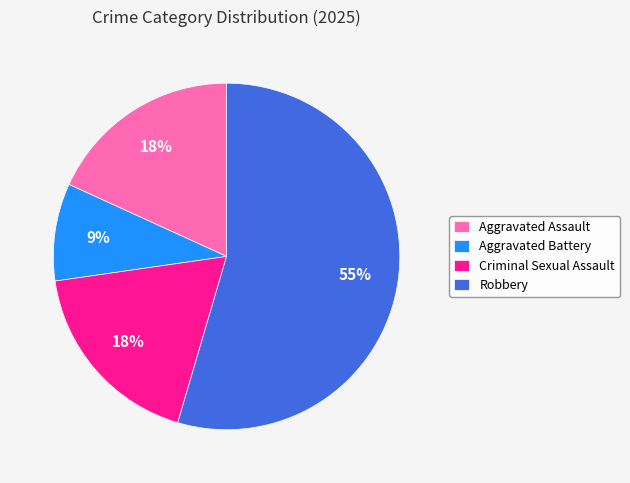

Which slice is the smallest?

Aggravated Battery